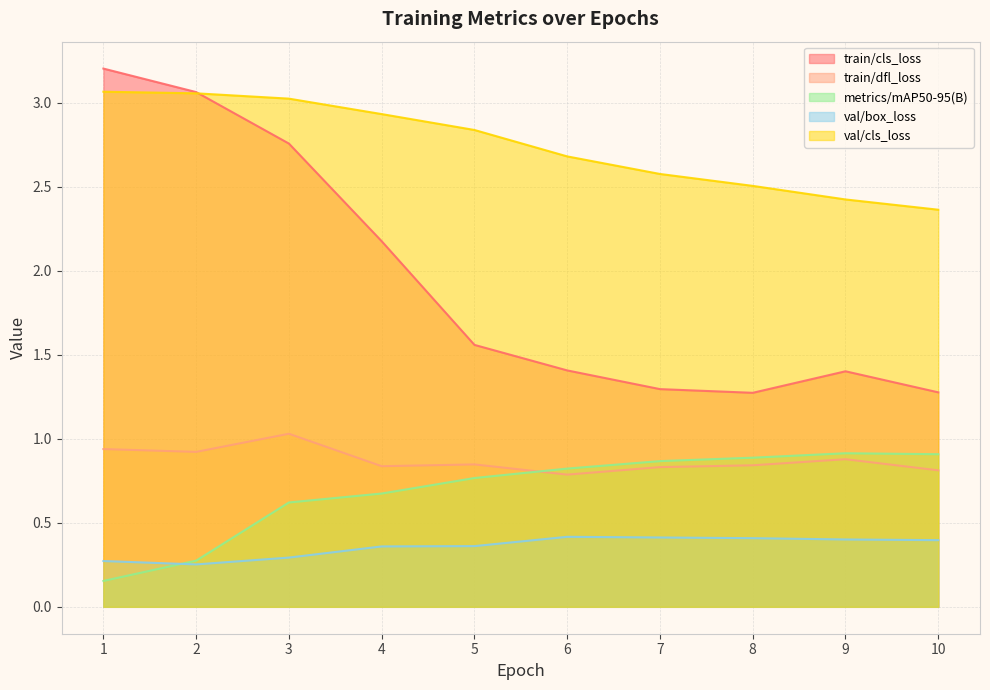

Does the chart display data point markers on the line(s)?

No